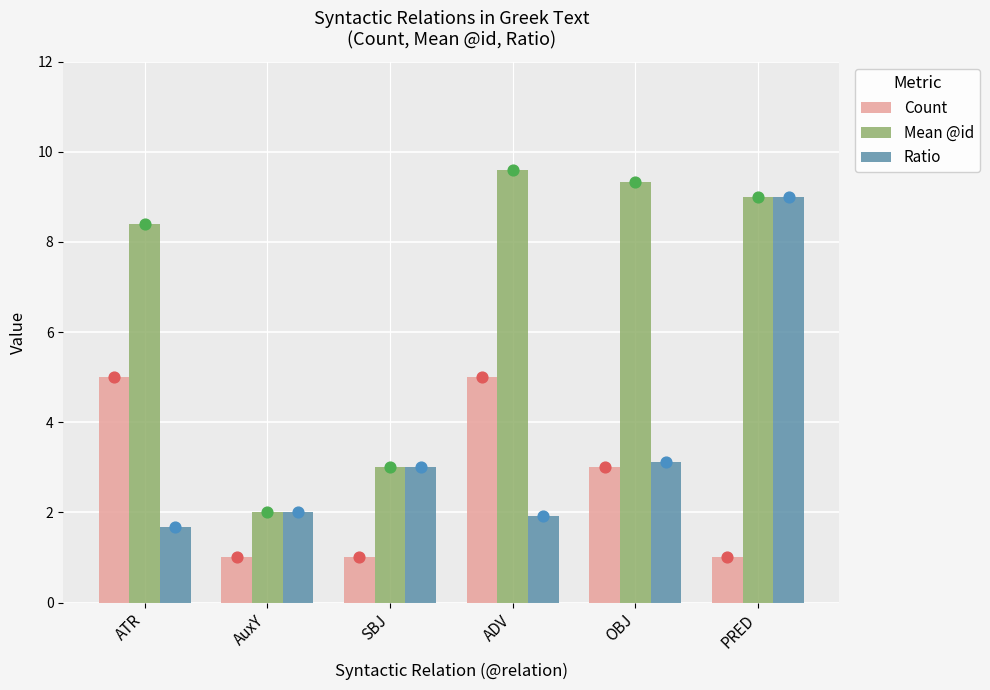

Which series reaches the minimum Y coordinate?

Count